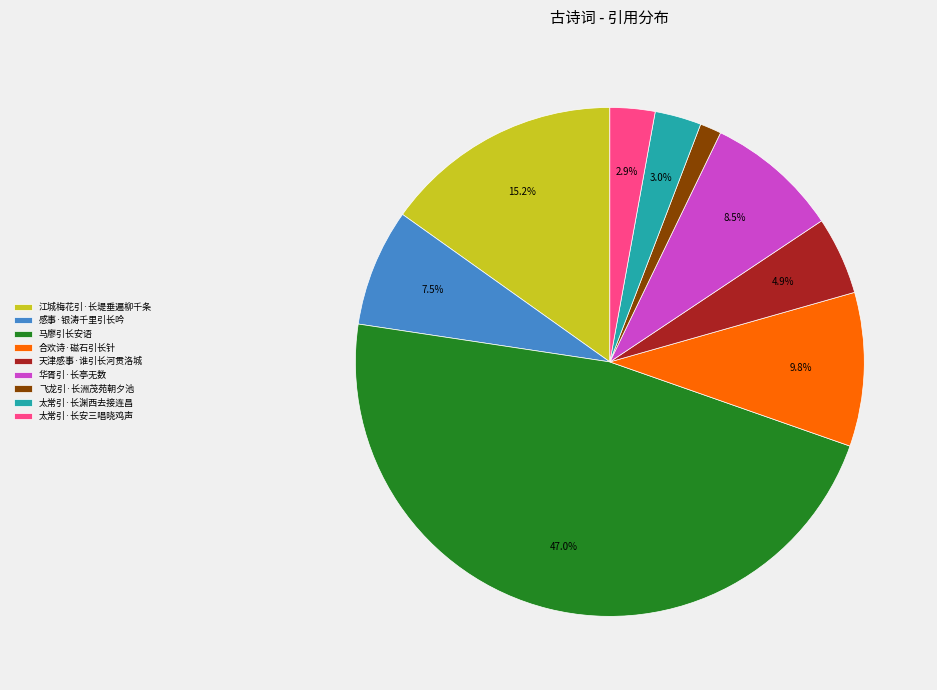

To the nearest percent, what is the combined percentage of 感事·银涛千里引长吟 and 天津感事·谁引长河贯洛城?

12%